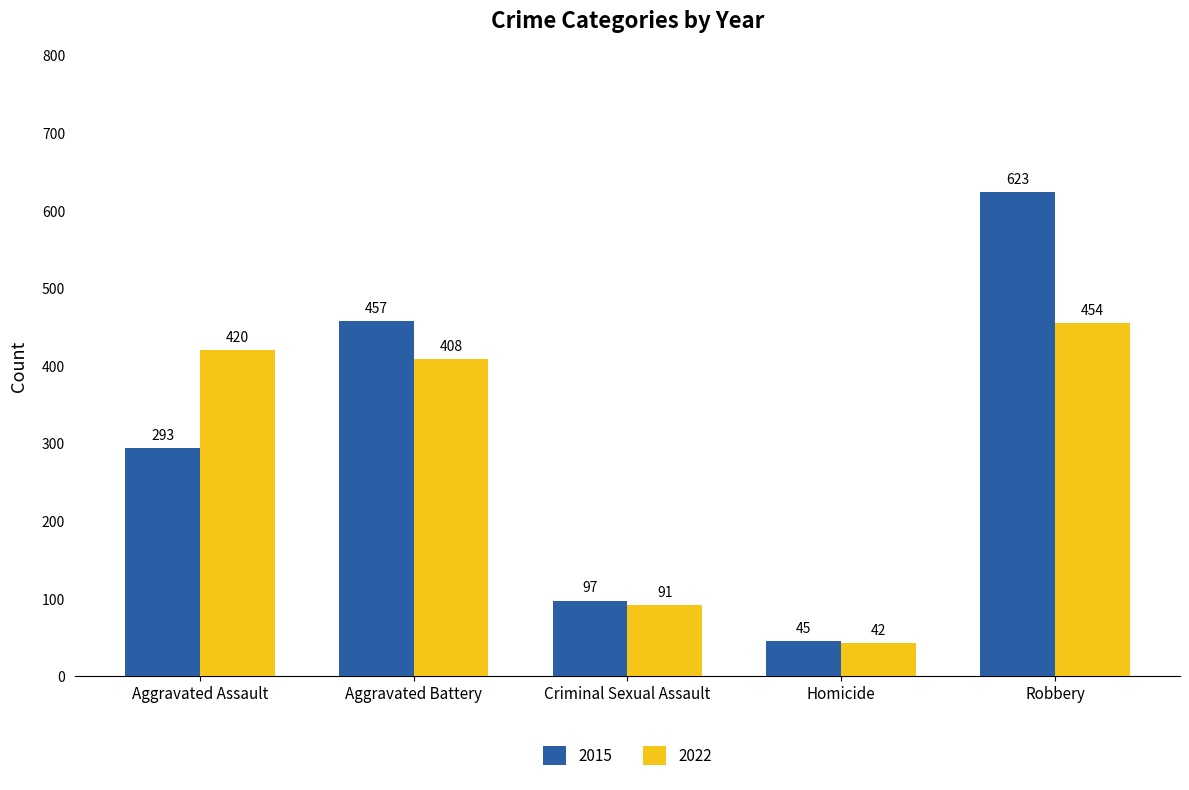

Where is 2022 nearest to the value 248?

Criminal Sexual Assault